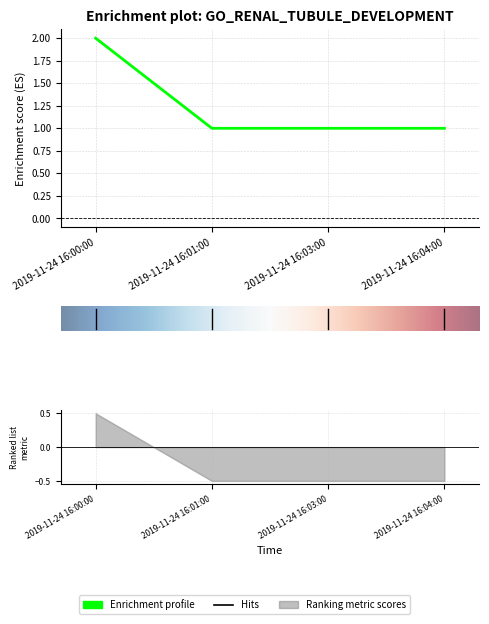

What is the label of the 3rd point from the left?

2019-11-24 16:03:00